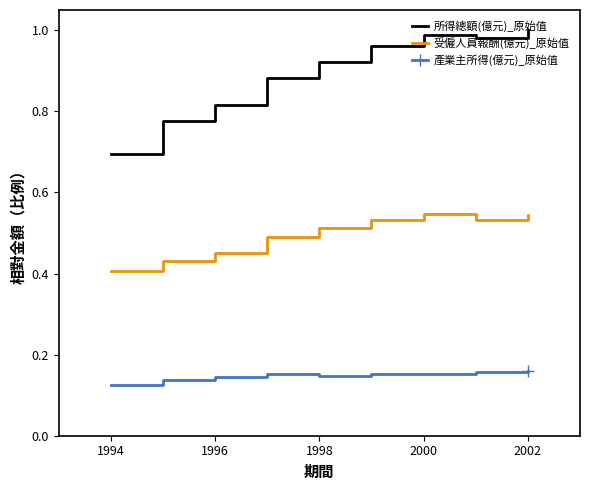

Which series has the largest range (max minus min)?

所得總額(億元)_原始值